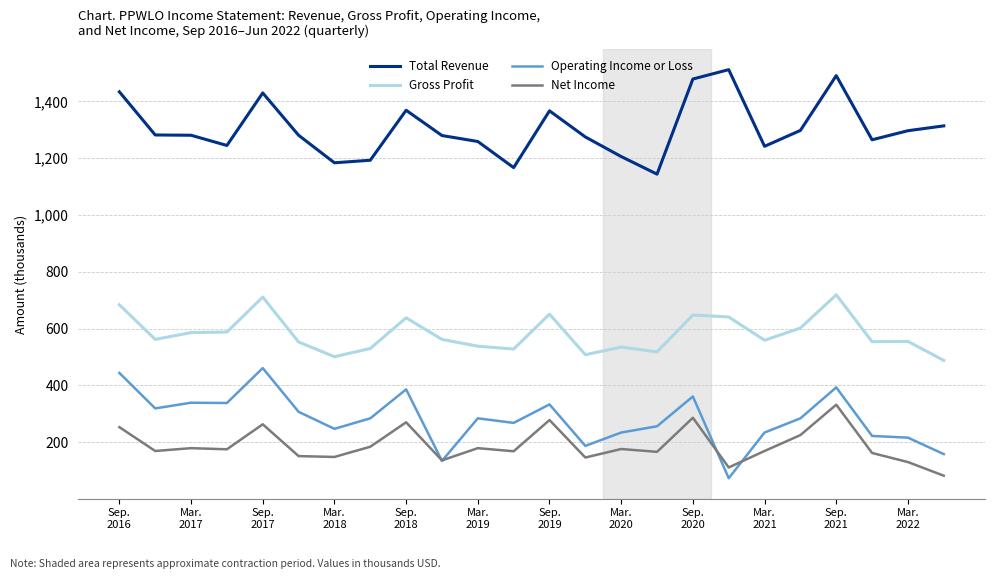

List the series in order of their peak value, lowest first.

Net Income, Operating Income or Loss, Gross Profit, Total Revenue